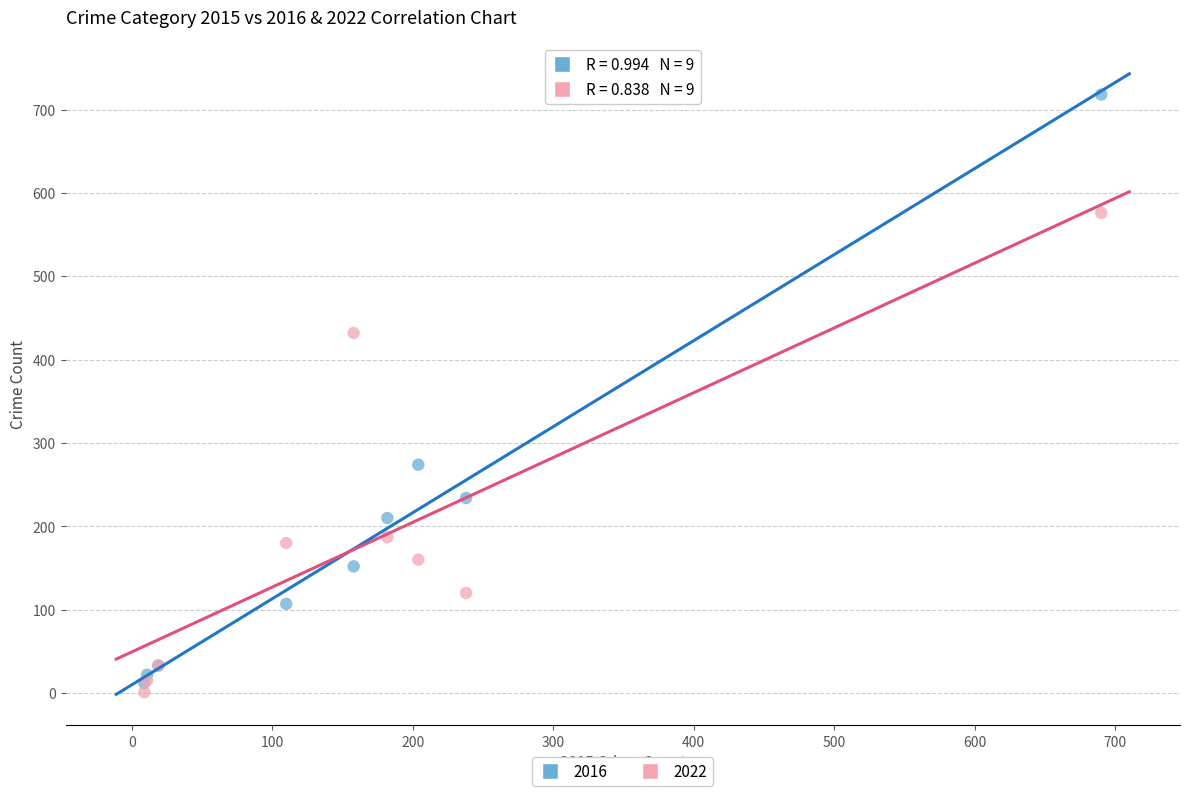

In the 2016 series, what Y value is closest to 365?

274